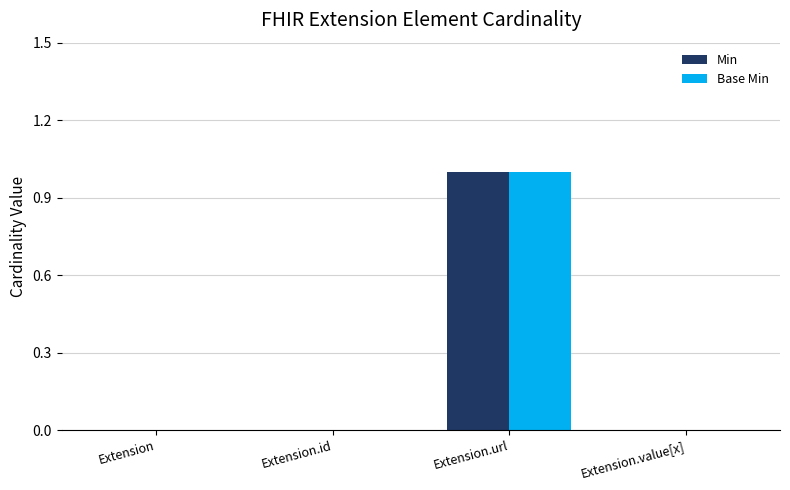

Does the chart contain stacked bars?

No